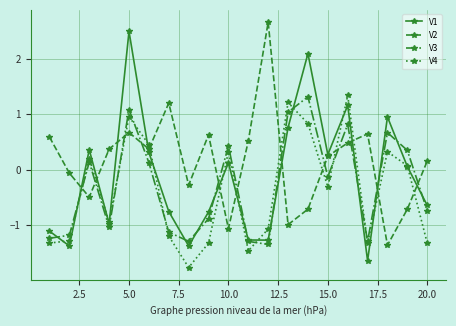

What are all the series names shown in the legend?

V1, V2, V3, V4